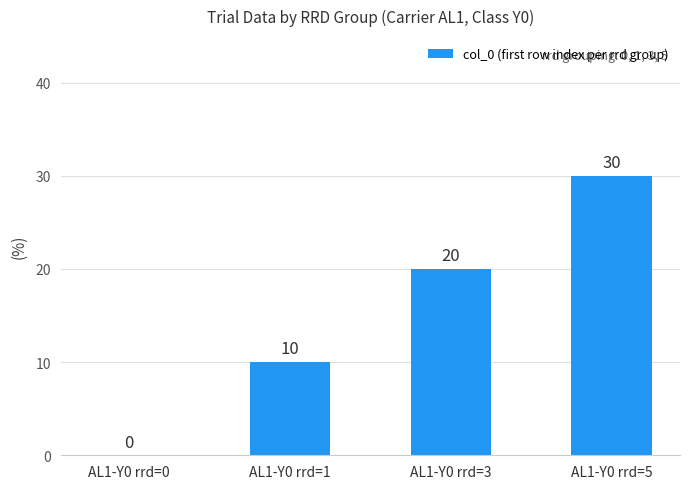

How many values are between 10 and 30?

3